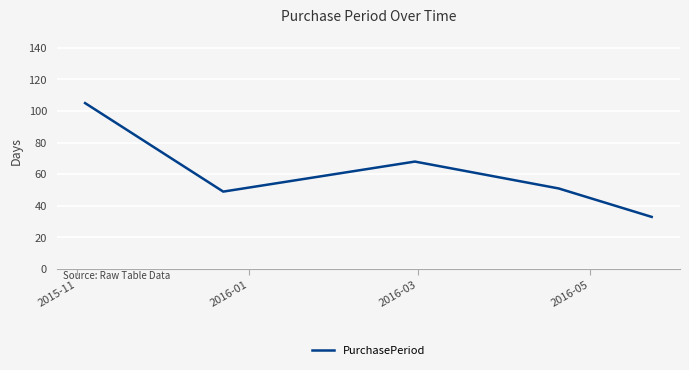

What is the minimum value shown in the chart?

33